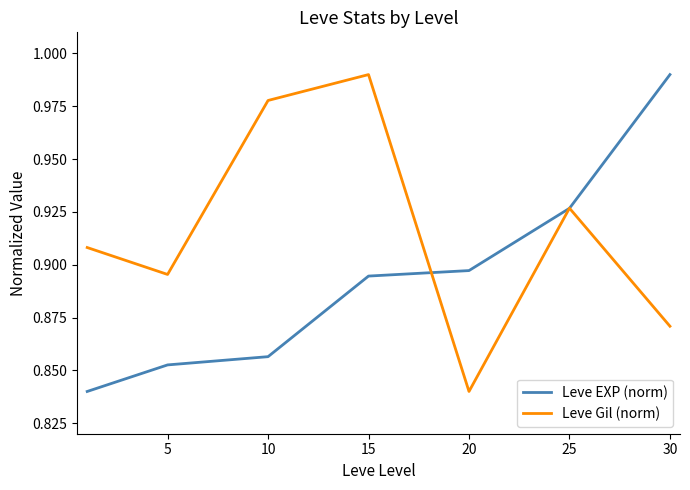

List the series in order of their overall mean, highest first.

Leve Gil (norm), Leve EXP (norm)